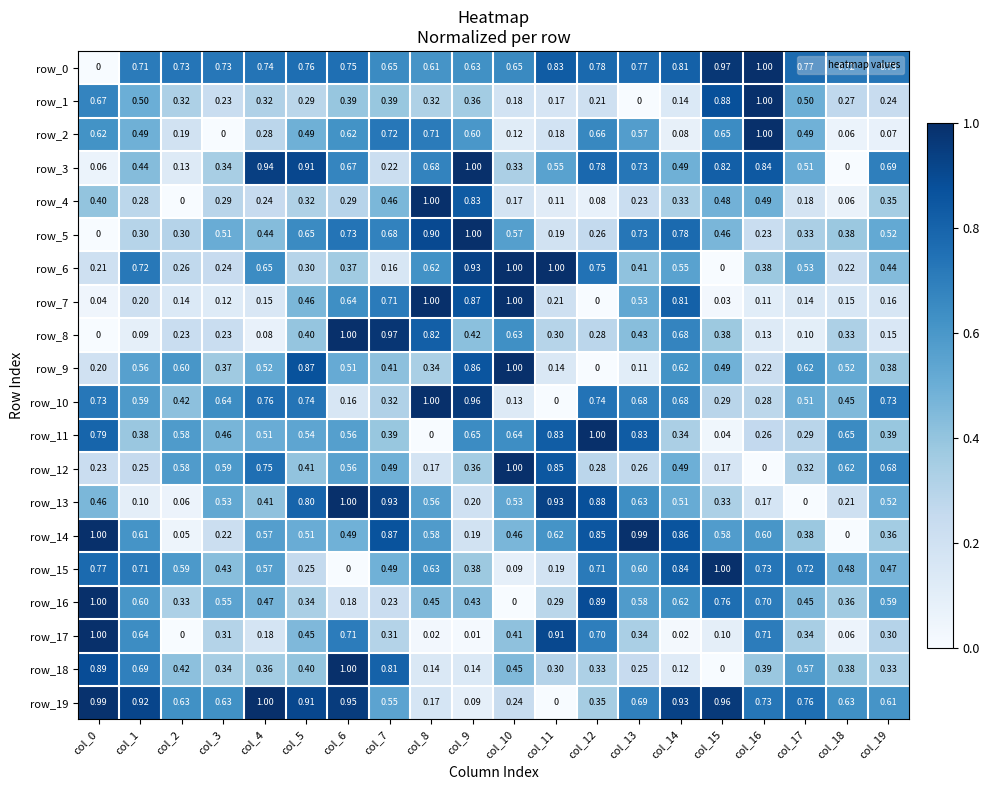

What is the difference between the row_14 values at col_0 and col_18?

1.0